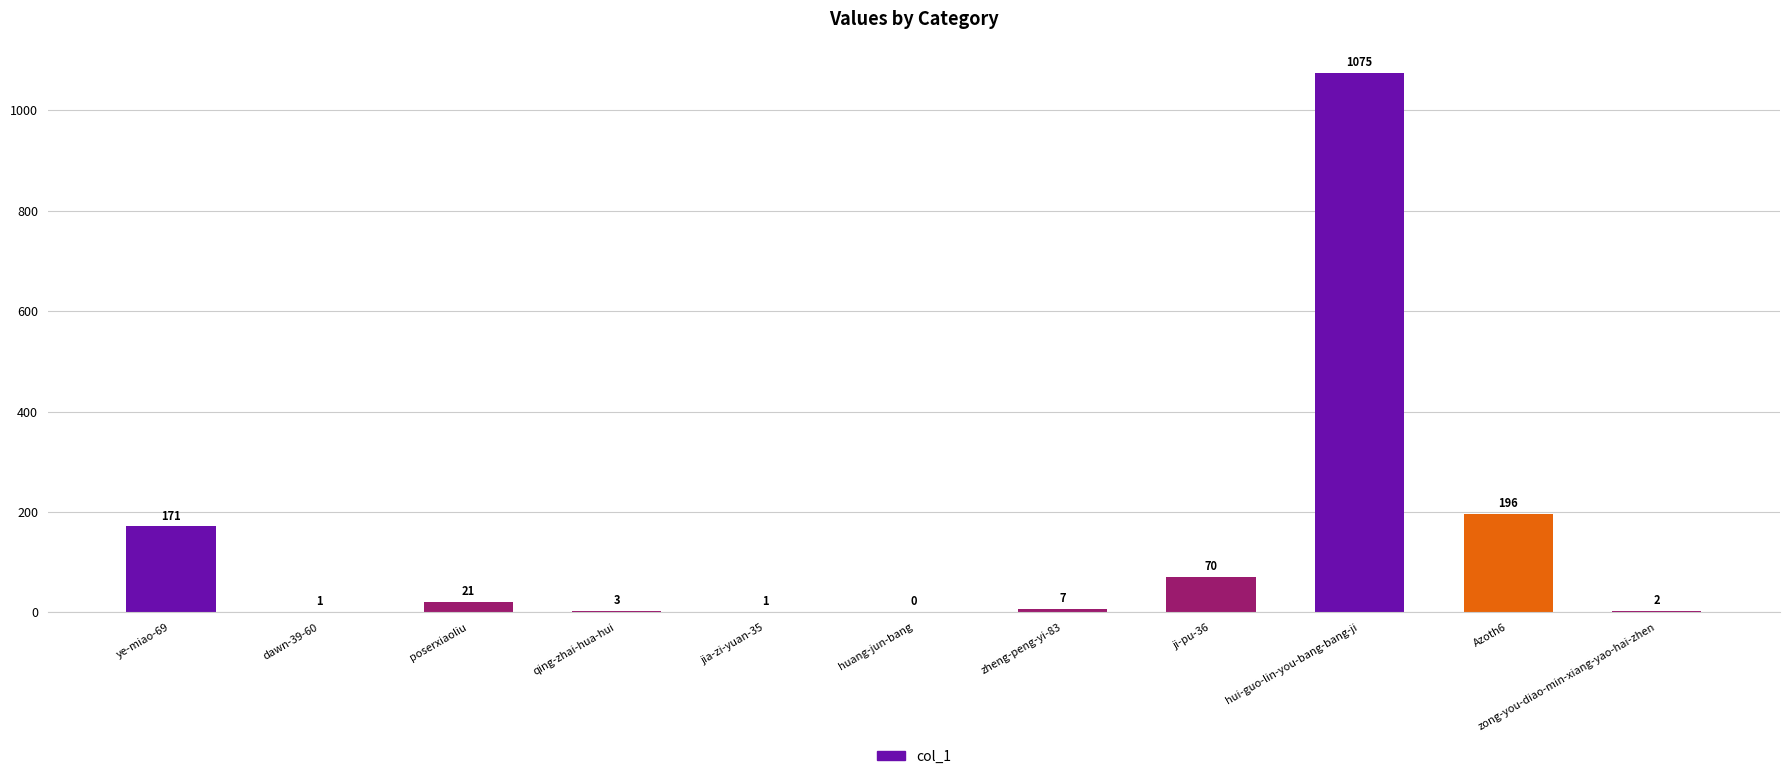

Reading right to left, what are all the values shown in this chart?

zong-you-diao-min-xiang-yao-hai-zhen=2	Azoth6=196	hui-guo-lin-you-bang-bang-ji=1075	ji-pu-36=70	zheng-peng-yi-83=7	huang-jun-bang=0	jia-zi-yuan-35=1	qing-zhai-hua-hui=3	poserxiaoliu=21	dawn-39-60=1	ye-miao-69=171